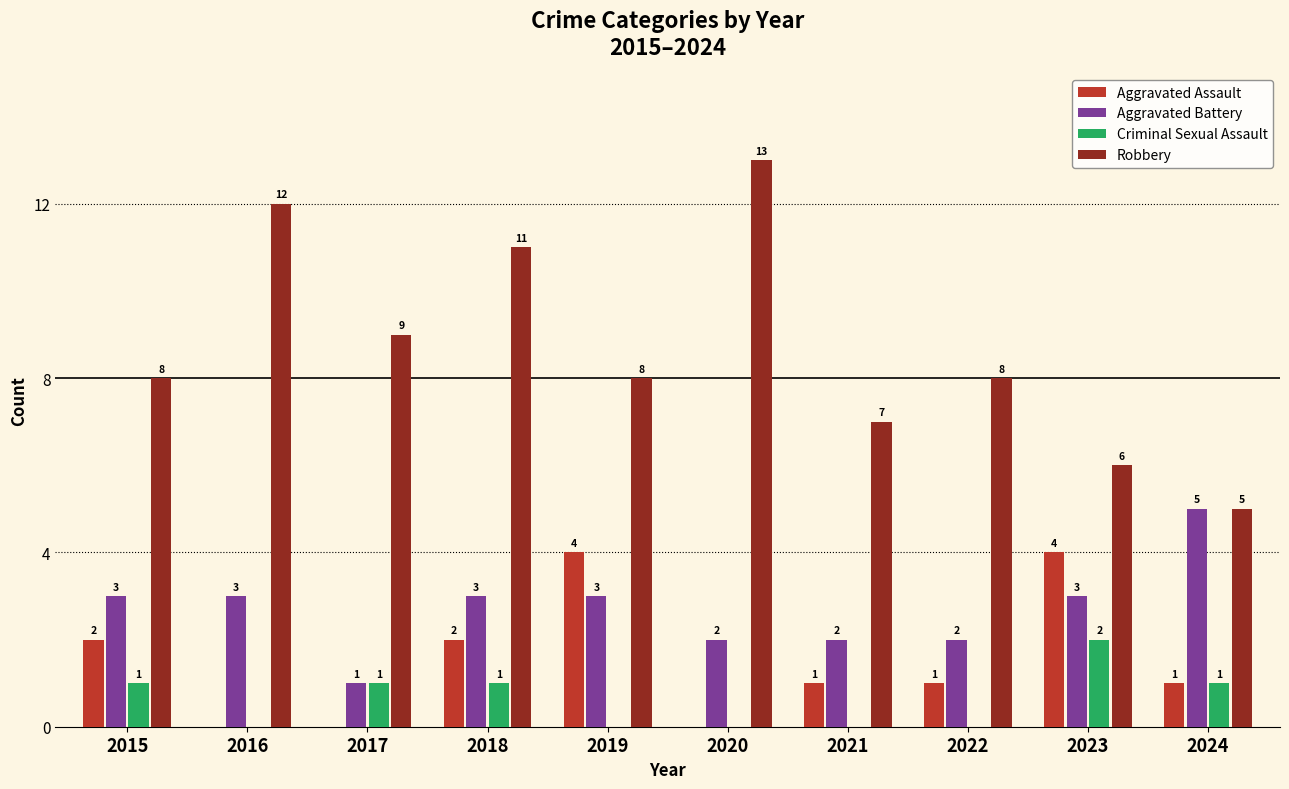

Between 2021 and 2024, which series saw the biggest shift?

Aggravated Battery